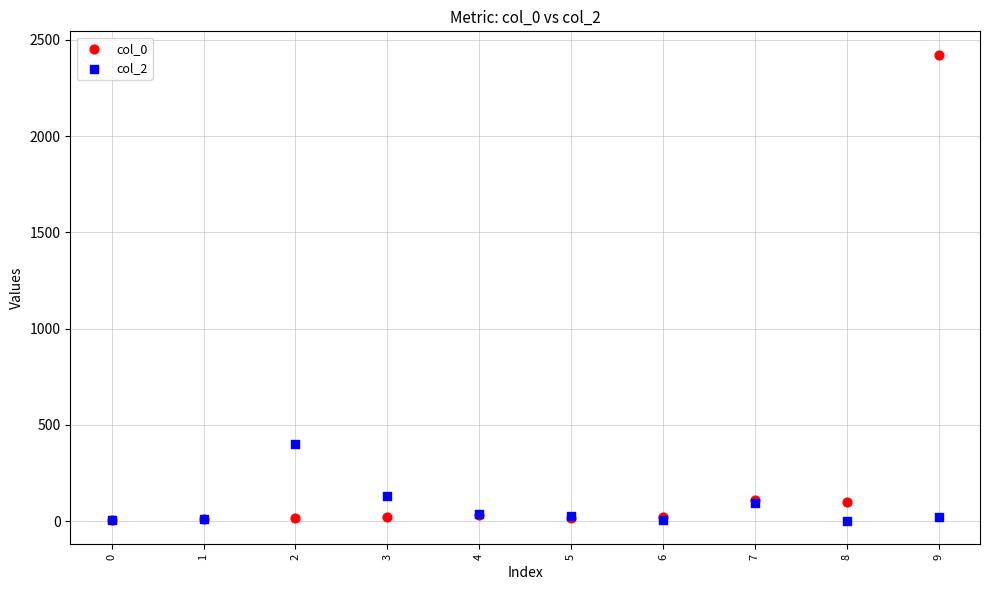

Across all series, what Y value is closest to 1211?

402